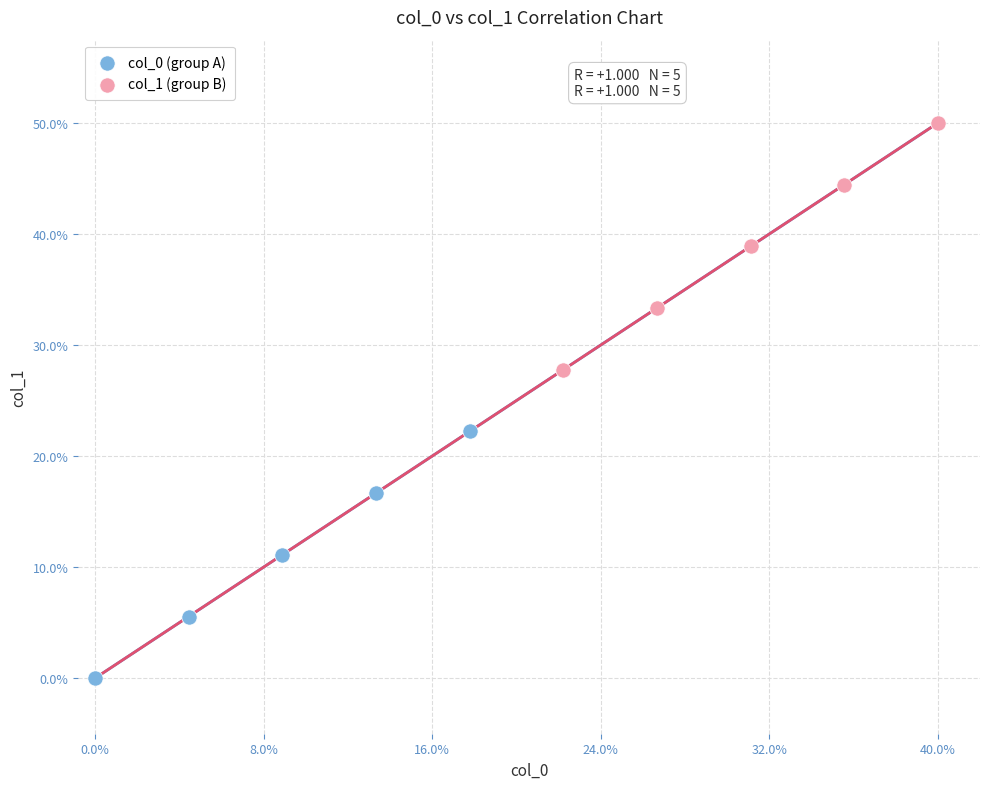

Which series contains the highest Y value?

col_1 (group B)